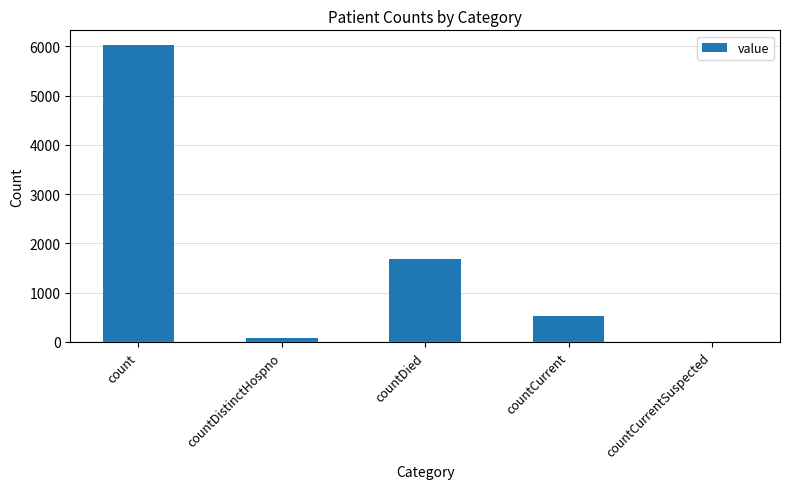

Are the bars grouped side by side (vs. stacked)?

No